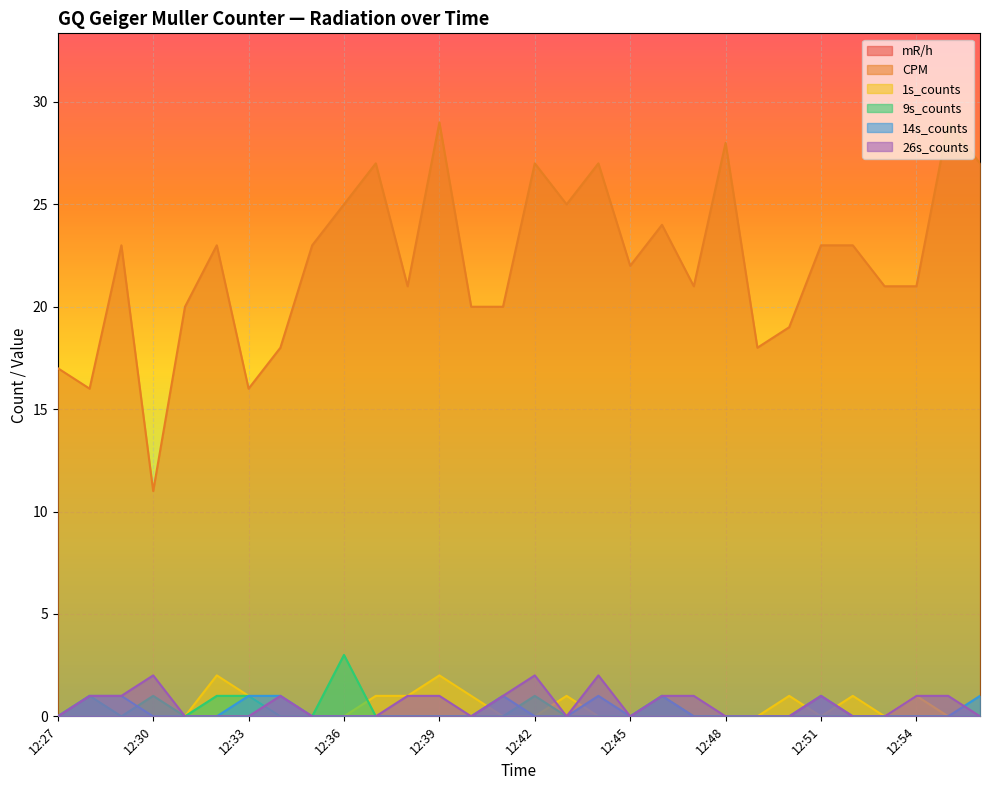

How many data points does each series have?

30